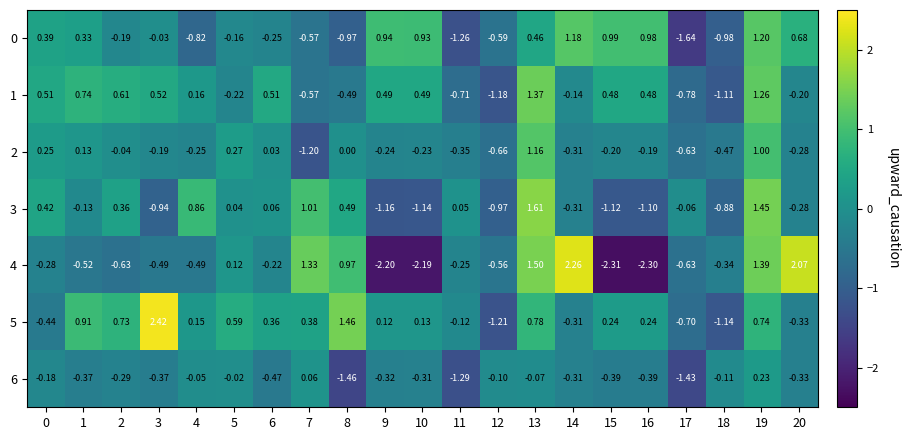

How many values in 3 are above zero?

10